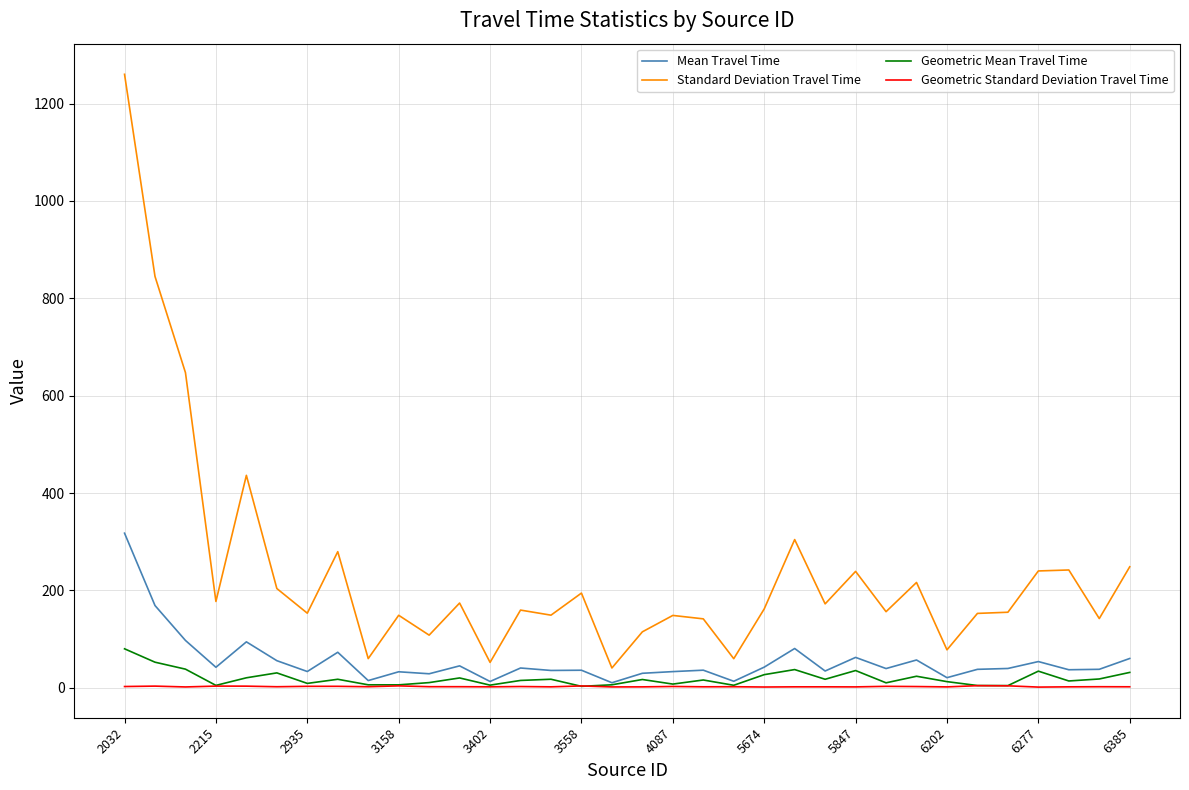

True or false: Standard Deviation Travel Time and Mean Travel Time intersect in this chart.

False